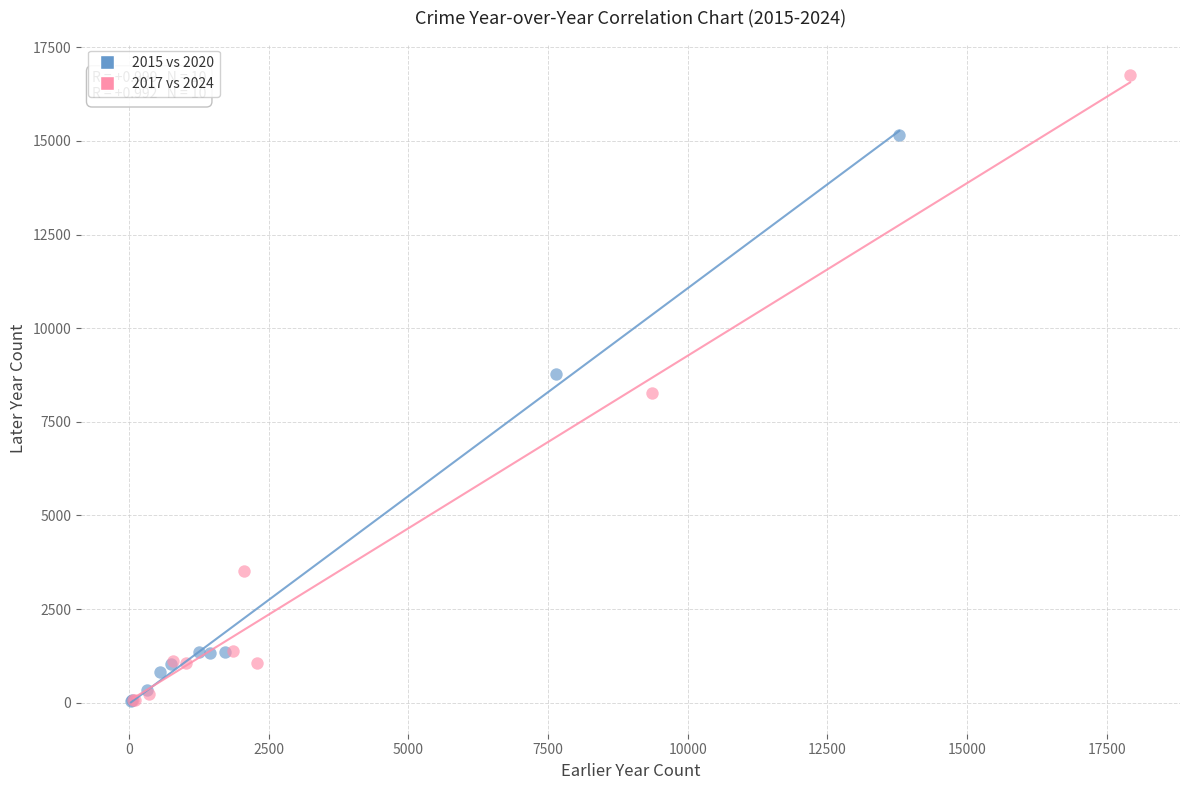

Which series has the widest spread of Y values?

2017 vs 2024